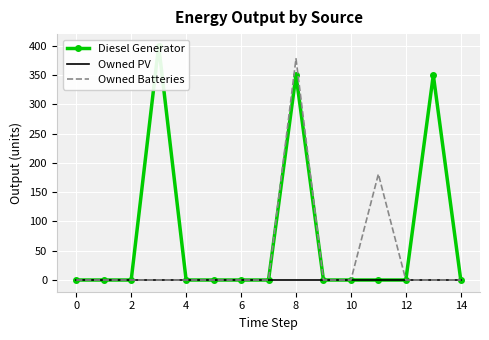

In Owned Batteries, how many points are higher than both neighbors (excluding endpoints)?

2